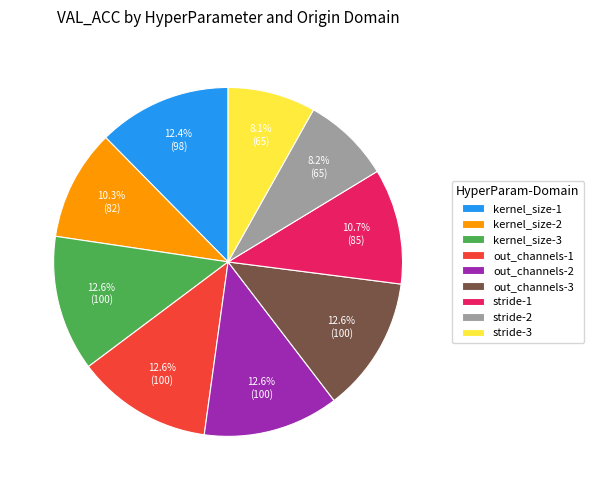

Does any single category account for the majority?

No